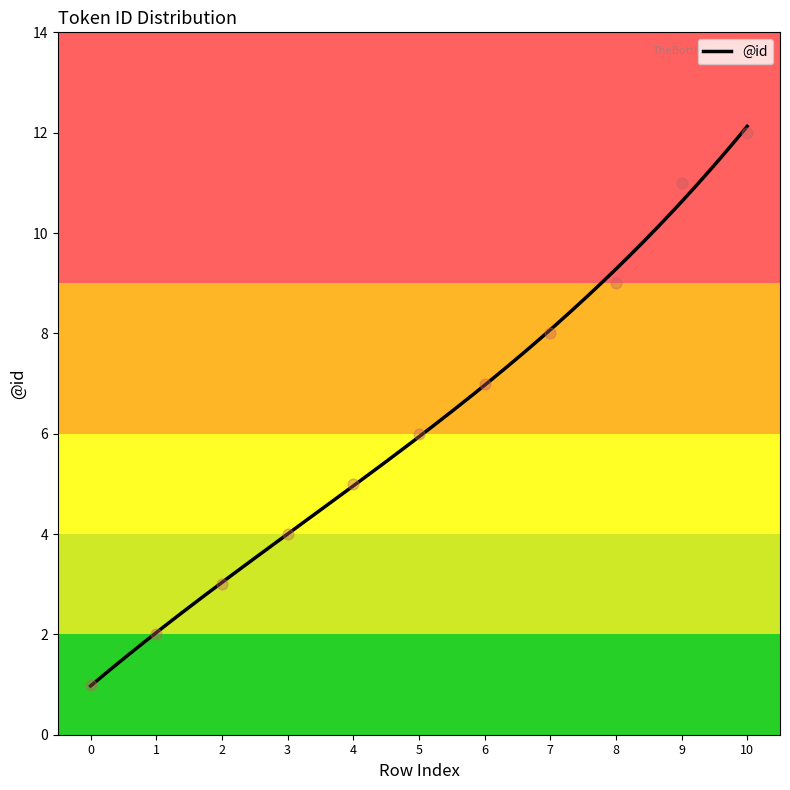

Approximately how many times larger is the value at 4 compared to 7?

0.6